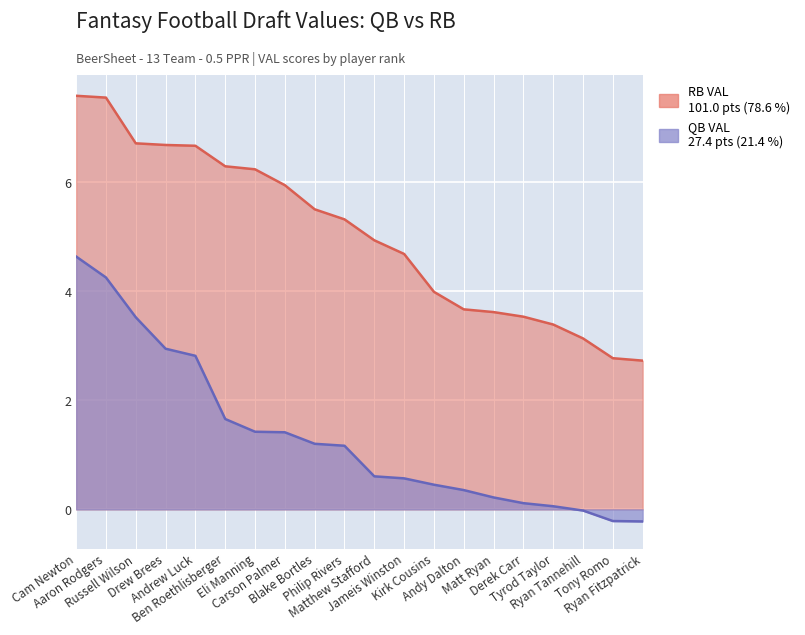

Does the chart display data point markers on the line(s)?

No